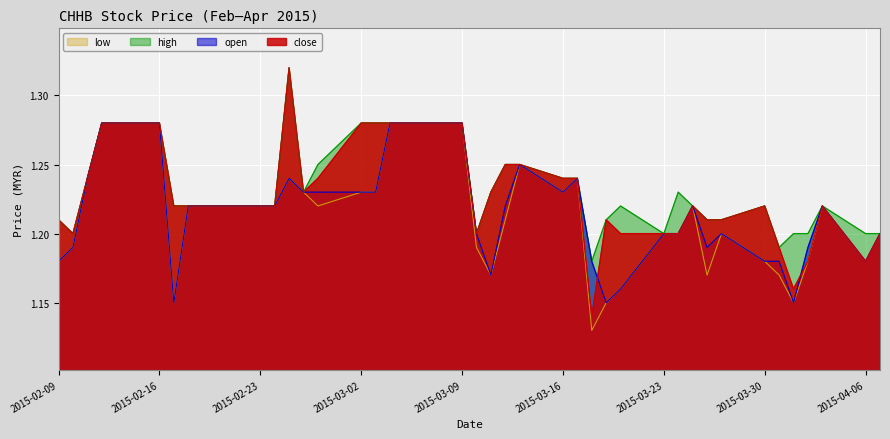

Rank the series by their maximum value, from lowest to highest.

open, low, close, high